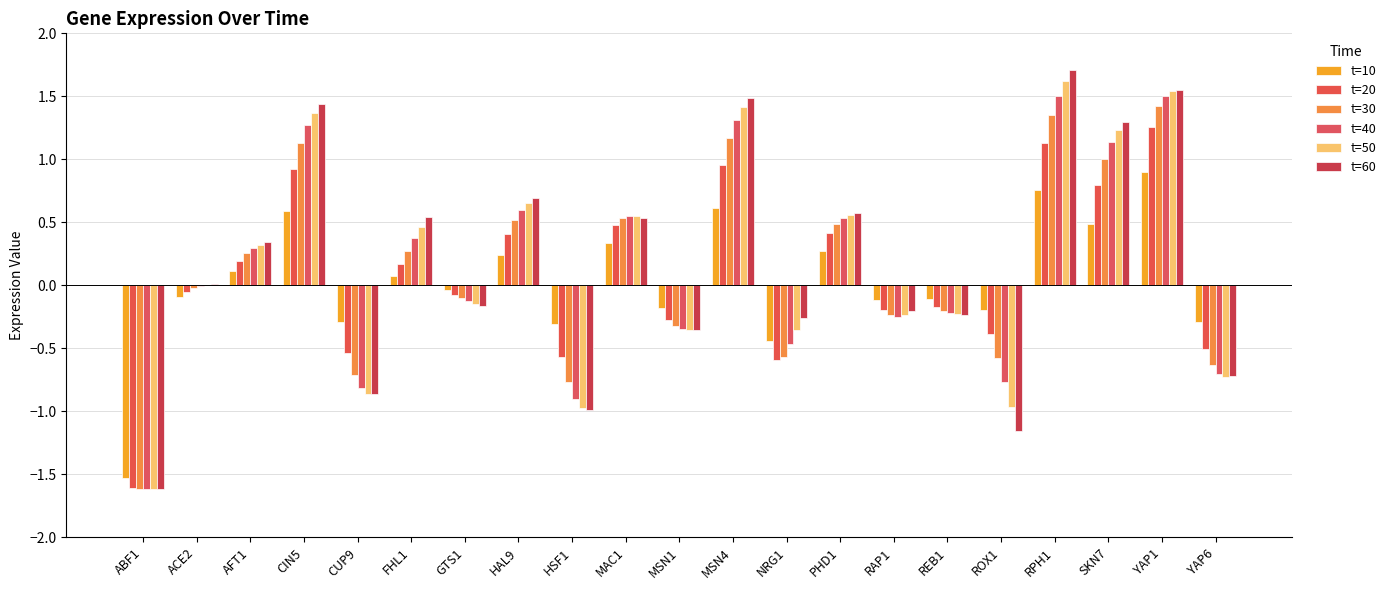

Are the bars grouped side by side (vs. stacked)?

Yes